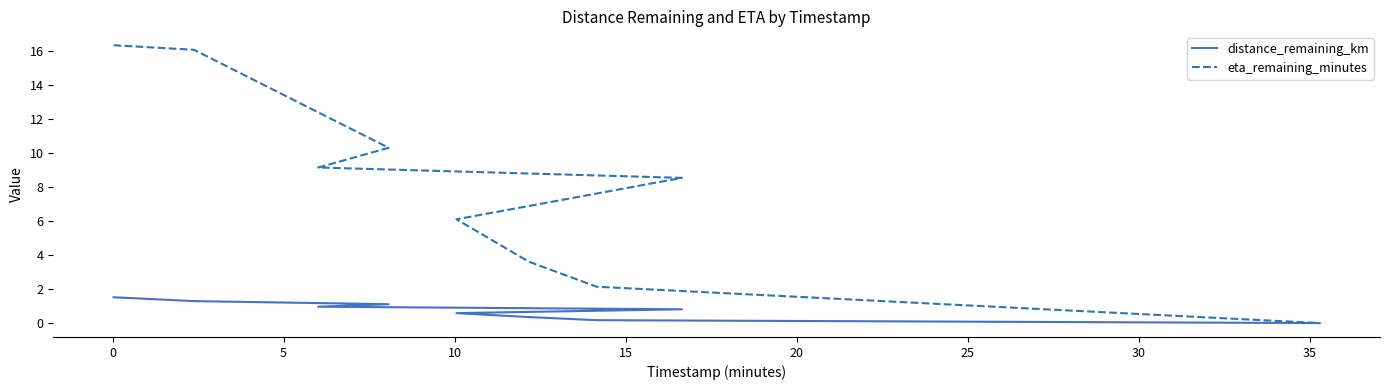

True or false: distance_remaining_km and eta_remaining_minutes intersect in this chart.

False